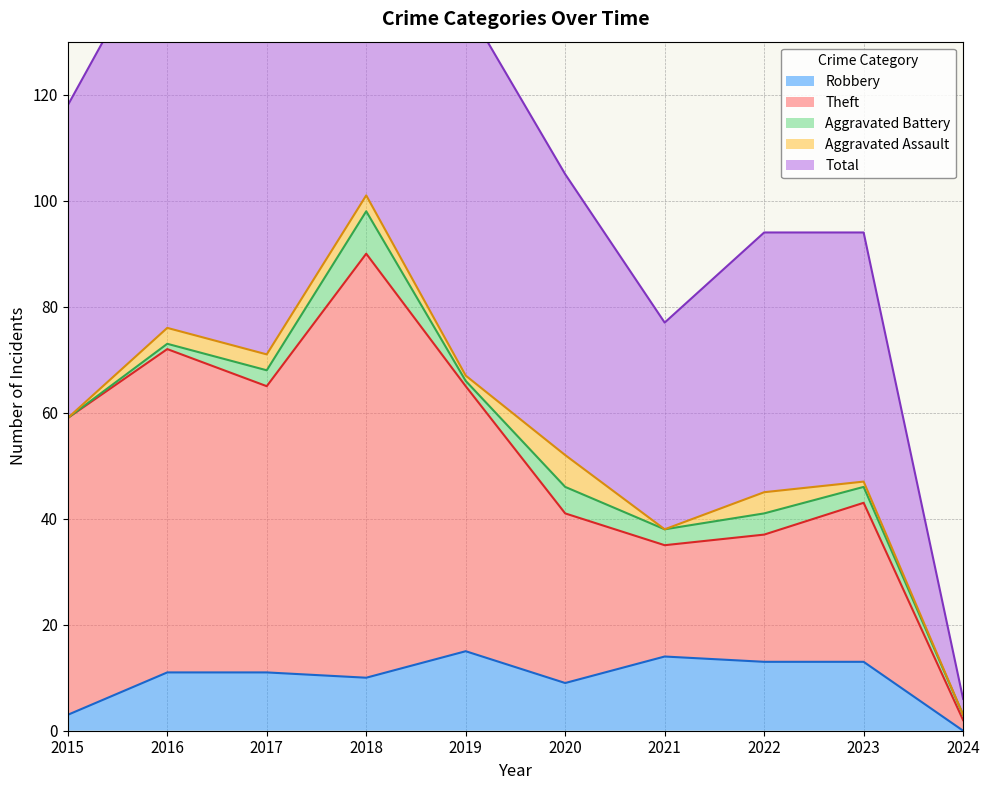

Which series has the largest total across all categories?

Total